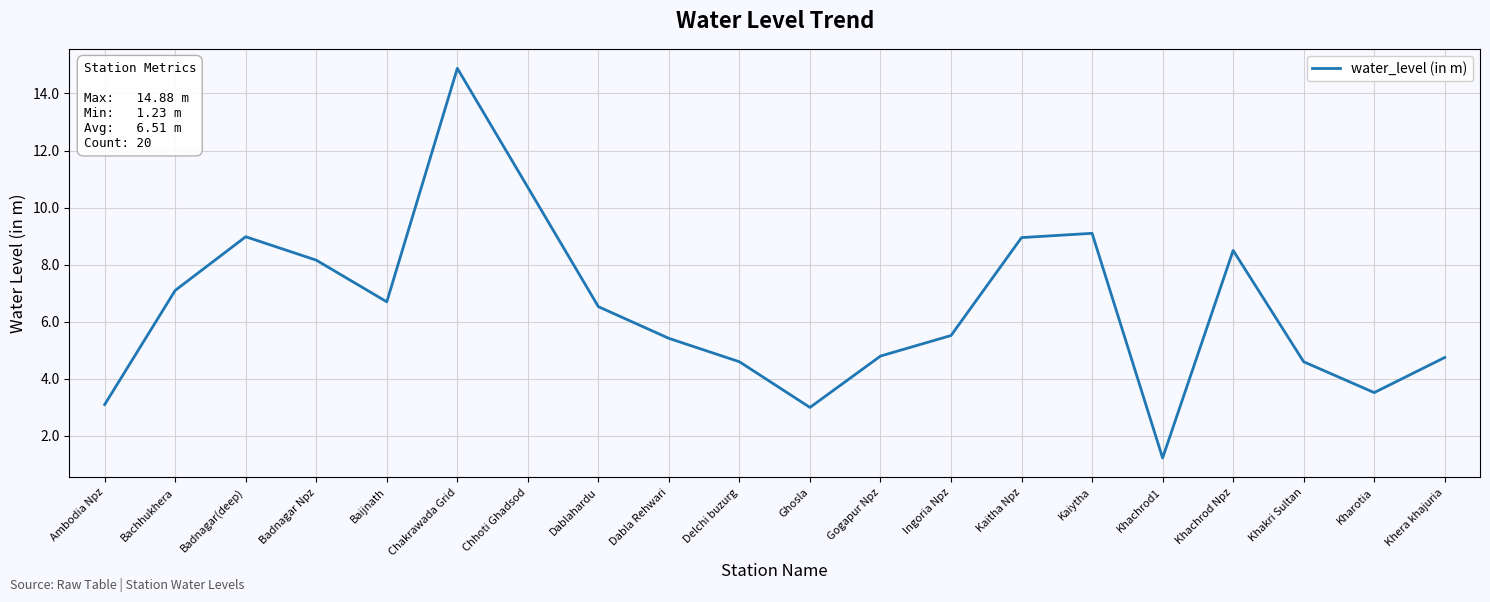

Which category has the highest value across all series?

Chakrawada Grid